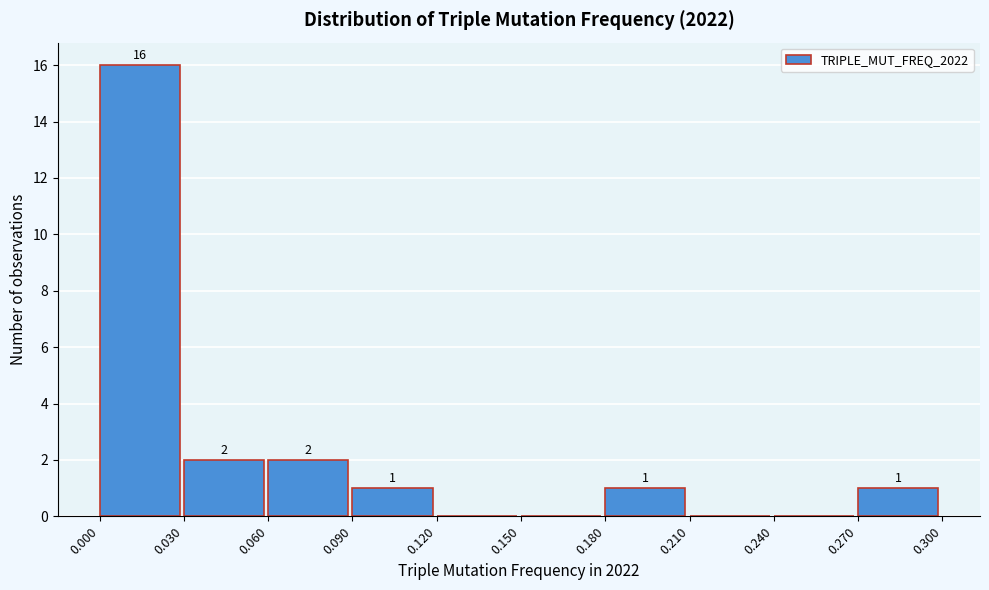

Over which range of the x-axis is the bar tallest?

0.000 to 0.030